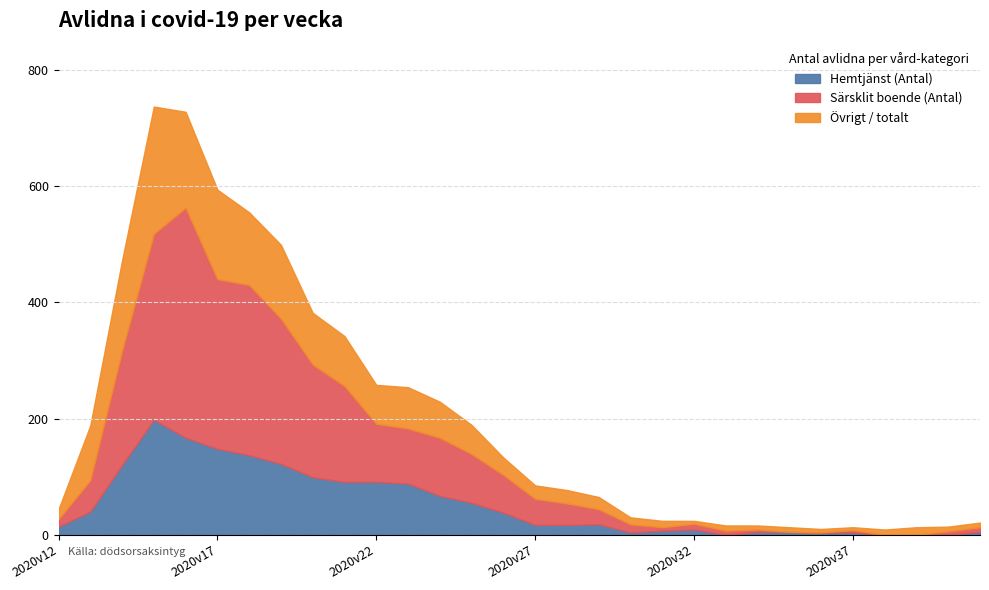

Reading left to right, what are all the values shown in this chart?

Totalt (Antal): 2020v12=44	2020v13=188	2020v14=472	2020v15=737	2020v16=728	2020v17=594	2020v18=555	2020v19=499	2020v20=382	2020v21=342	2020v22=258	2020v23=254	2020v24=229	2020v25=189	2020v26=133	2020v27=85	2020v28=77	2020v29=65	2020v30=30	2020v31=24	2020v32=24	2020v33=16	2020v34=16	2020v35=13	2020v36=10	2020v37=13	2020v38=9	2020v39=13	2020v40=14	2020v41=21
Särsklit boende (Antal): 2020v12=13	2020v13=54	2020v14=197	2020v15=320	2020v16=396	2020v17=292	2020v18=293	2020v19=250	2020v20=194	2020v21=165	2020v22=100	2020v23=95	2020v24=100	2020v25=84	2020v26=65	2020v27=45	2020v28=37	2020v29=26	2020v30=14	2020v31=6	2020v32=10	2020v33=7	2020v34=4	2020v35=0	2020v36=0	2020v37=4	2020v38=0	2020v39=0	2020v40=6	2020v41=8
Hemtjänst (Antal): 2020v12=14	2020v13=40	2020v14=120	2020v15=198	2020v16=167	2020v17=148	2020v18=137	2020v19=122	2020v20=99	2020v21=91	2020v22=91	2020v23=88	2020v24=67	2020v25=55	2020v26=38	2020v27=17	2020v28=17	2020v29=18	2020v30=4	2020v31=7	2020v32=9	2020v33=0	2020v34=5	2020v35=5	2020v36=4	2020v37=4	2020v38=0	2020v39=0	2020v40=0	2020v41=5